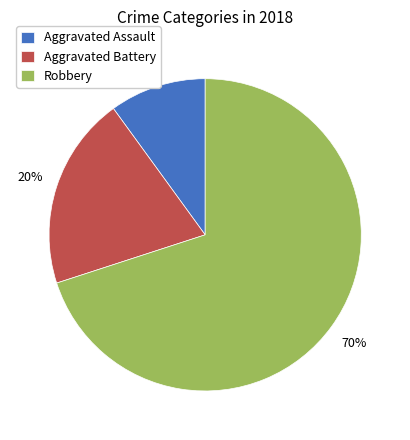

How many segments does this pie chart have?

3